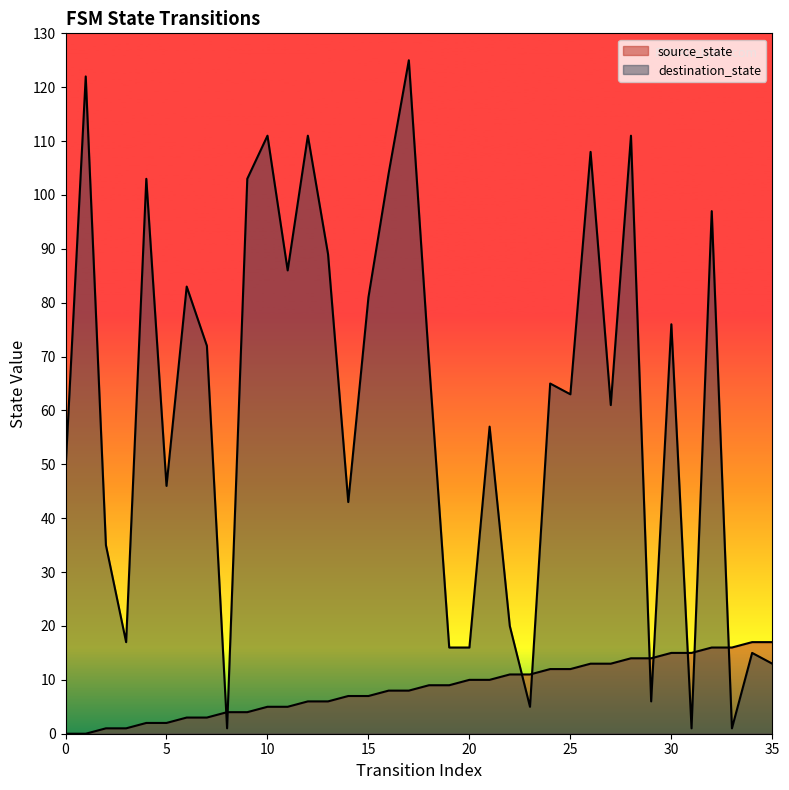

At 4, list the series in order from largest to smallest.

destination_state, source_state